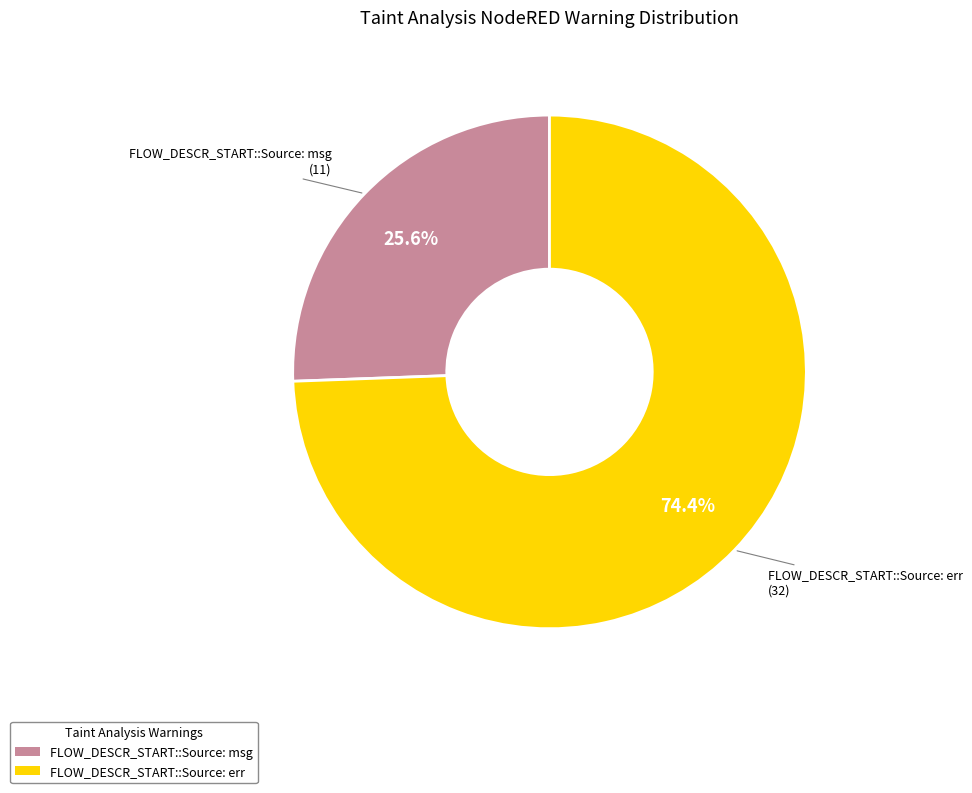

To the nearest percent, what is the combined percentage of FLOW_DESCR_START::Source: msg and FLOW_DESCR_START::Source: err?

100%